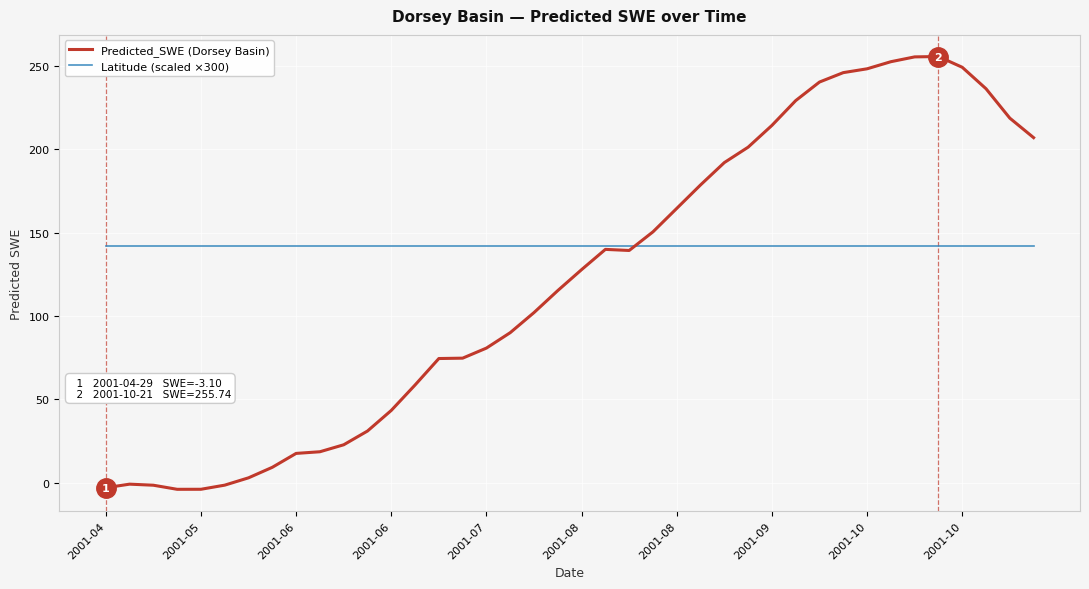

Which series has the largest range (max minus min)?

Predicted_SWE (Dorsey Basin)